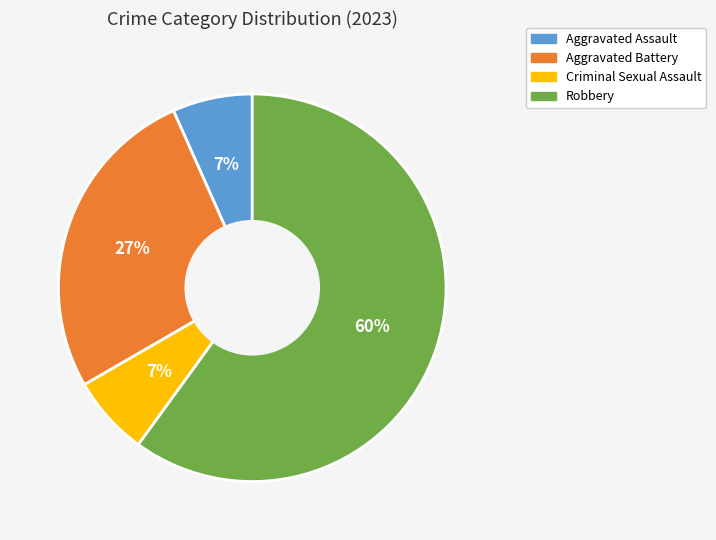

What is the largest slice in the pie chart?

Robbery